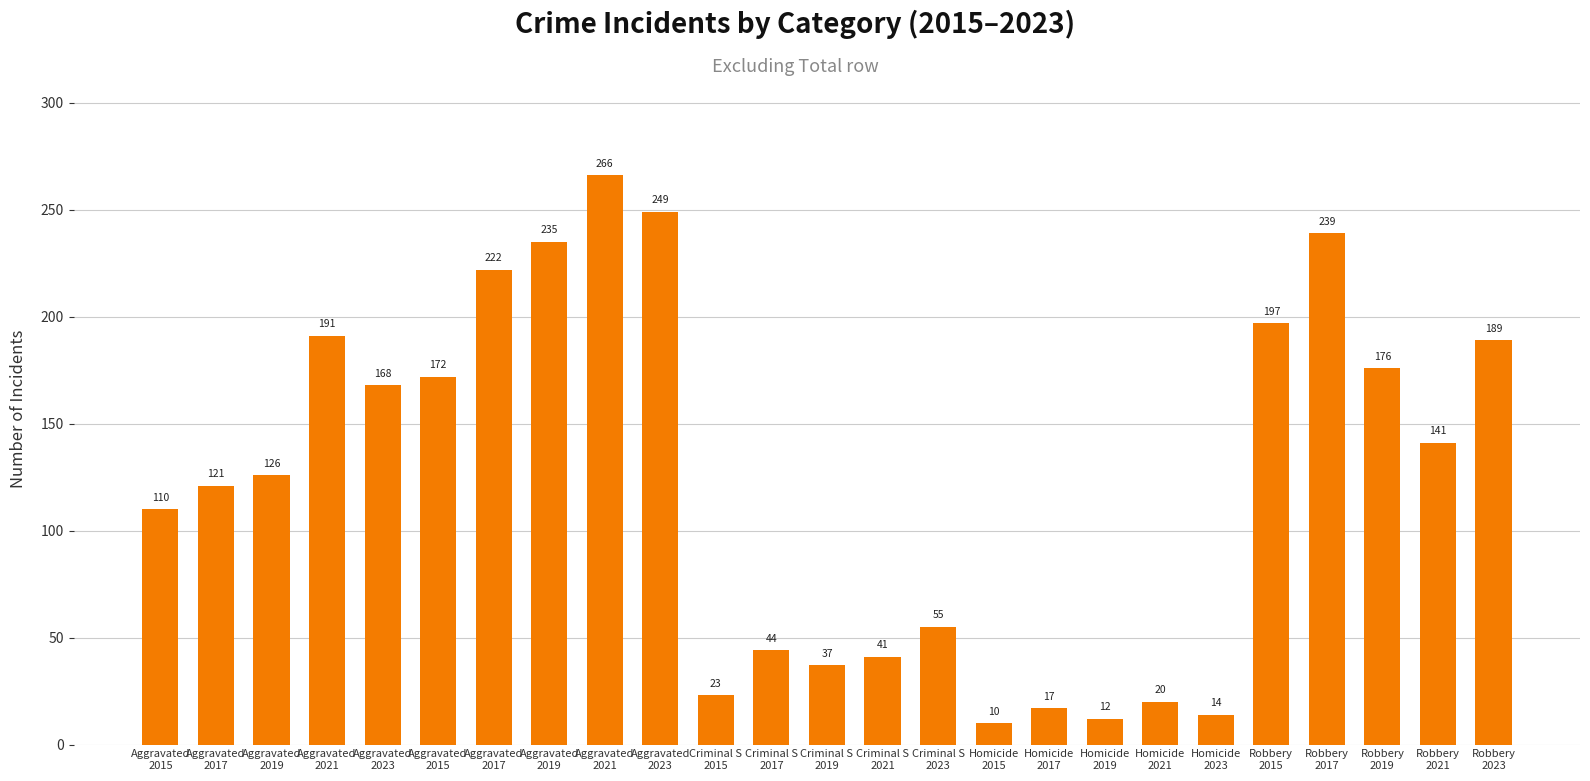

What is the label of the 22nd bar from the right?

Aggravated
2021